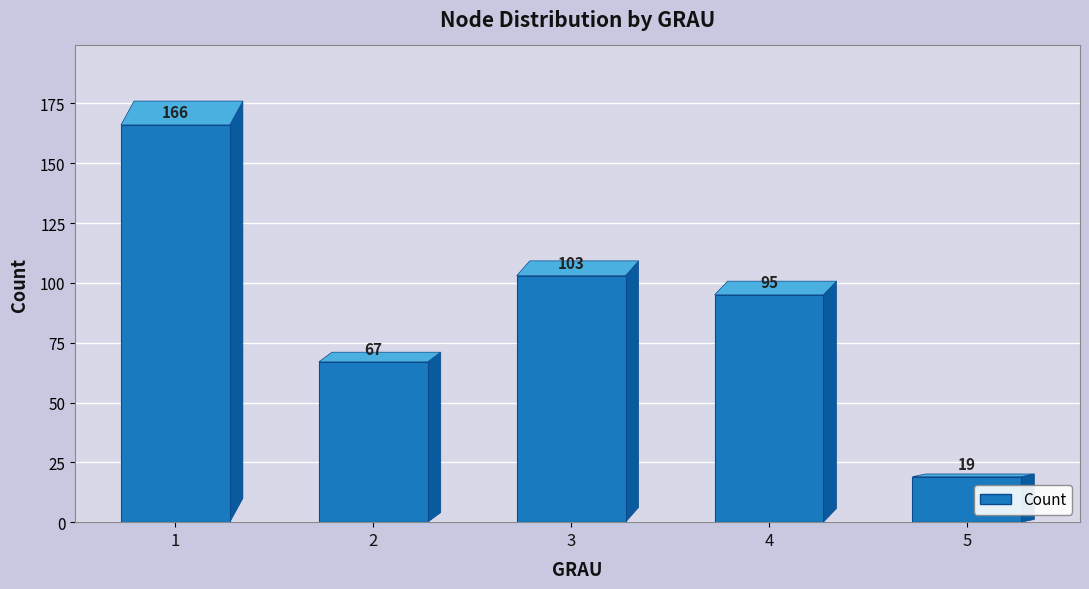

How many data points are less than 95?

2